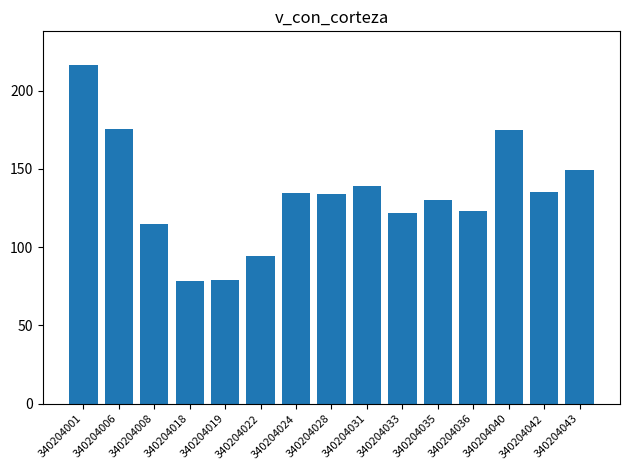

How many bars are there in total?

15